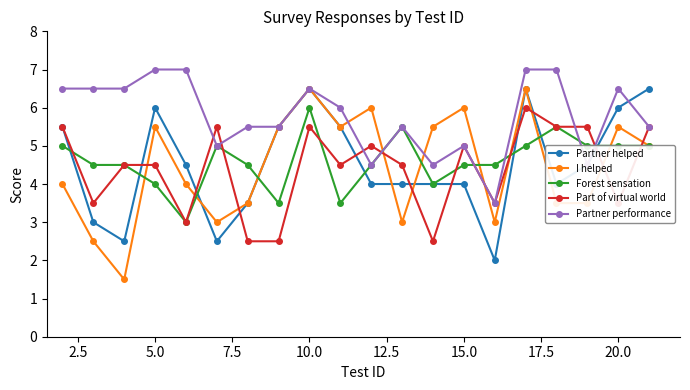

What is the value of the I helped point at the 11th from the left?

6.0